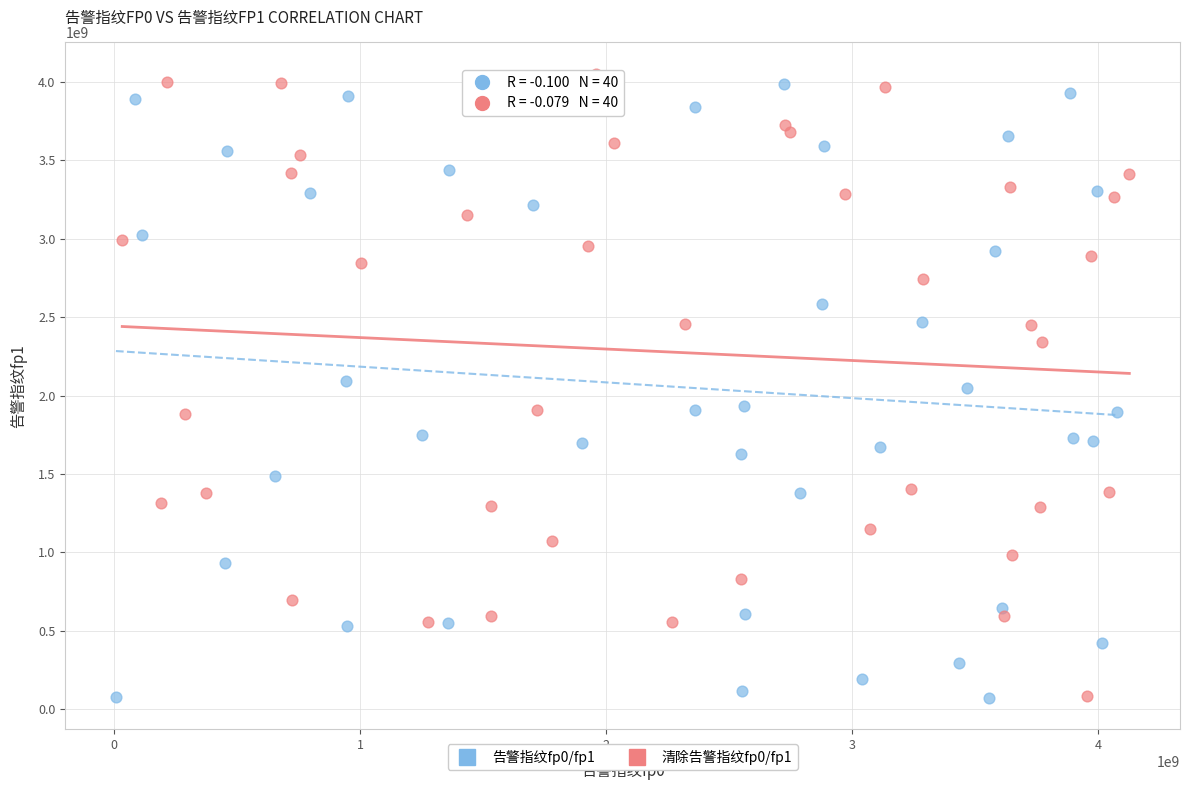

Which series contains the highest Y value?

清除告警指纹fp0/fp1